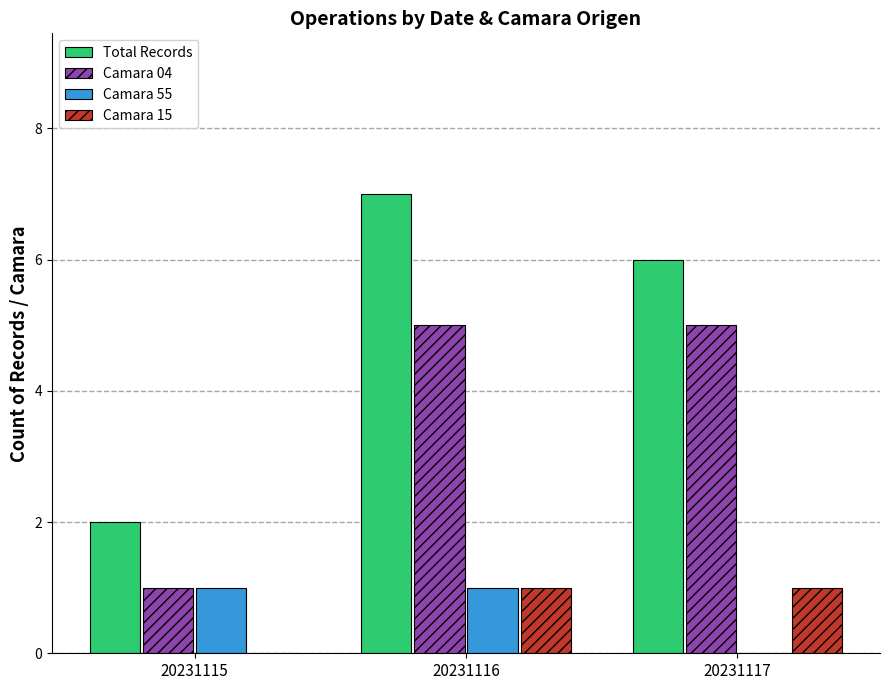

At which category is the sum across all series the highest?

20231116